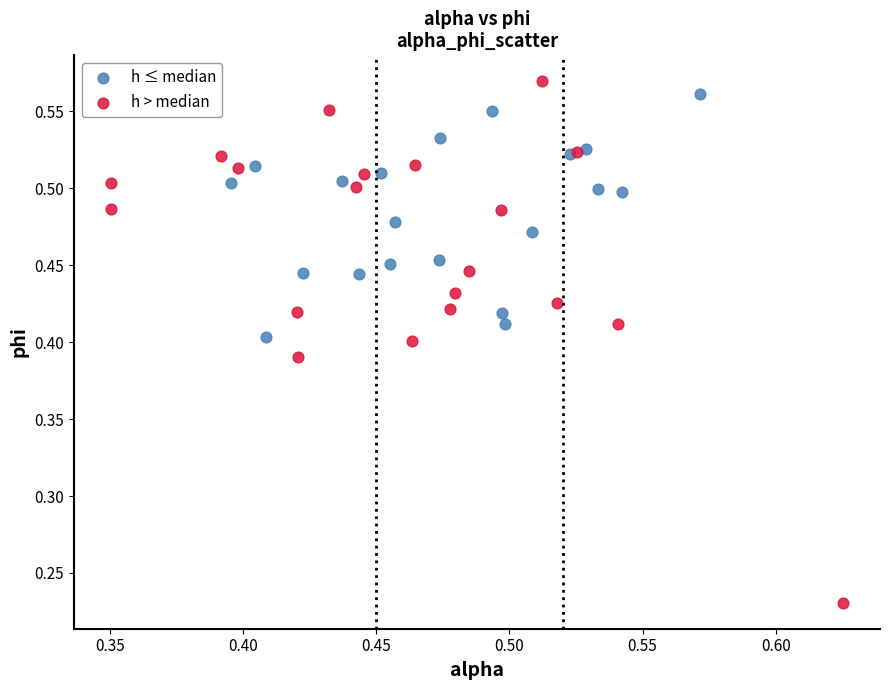

Which series contains the lowest Y value?

h > median